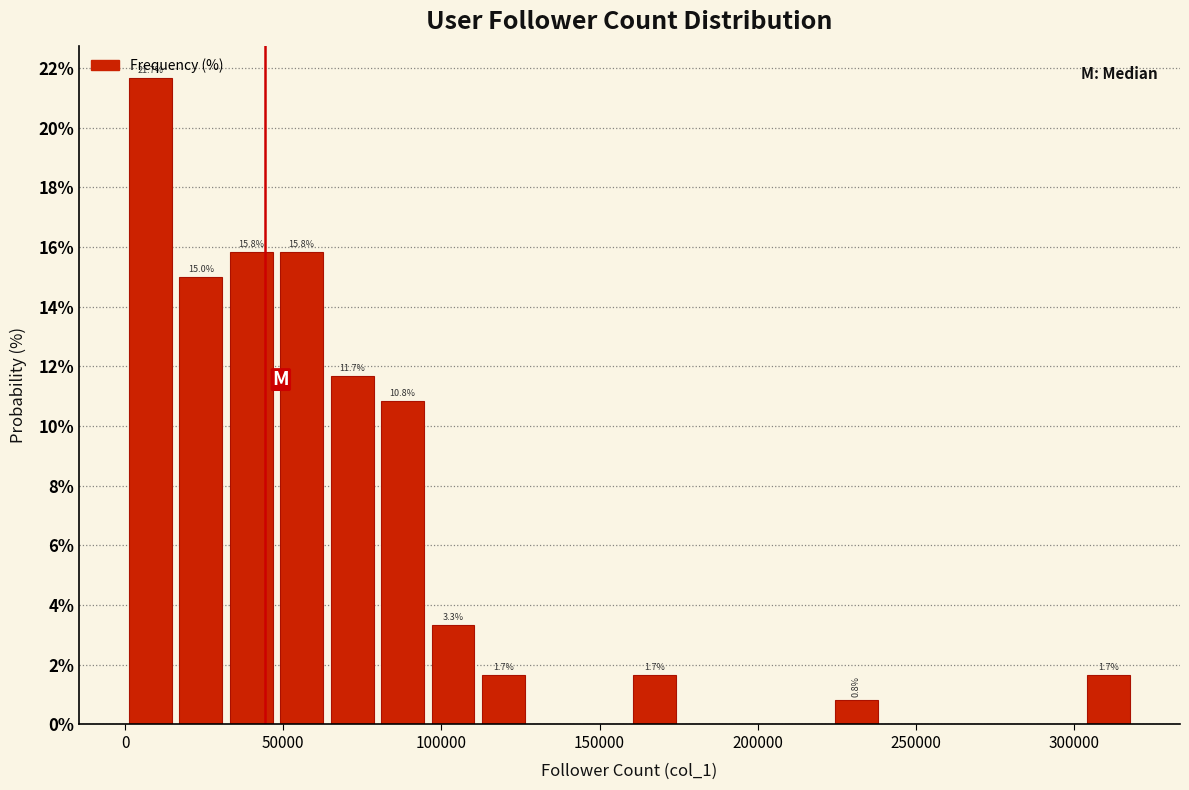

Around what value on the x-axis is the tallest bar? Give the approximate position of its centre, as read against the axis.

10000